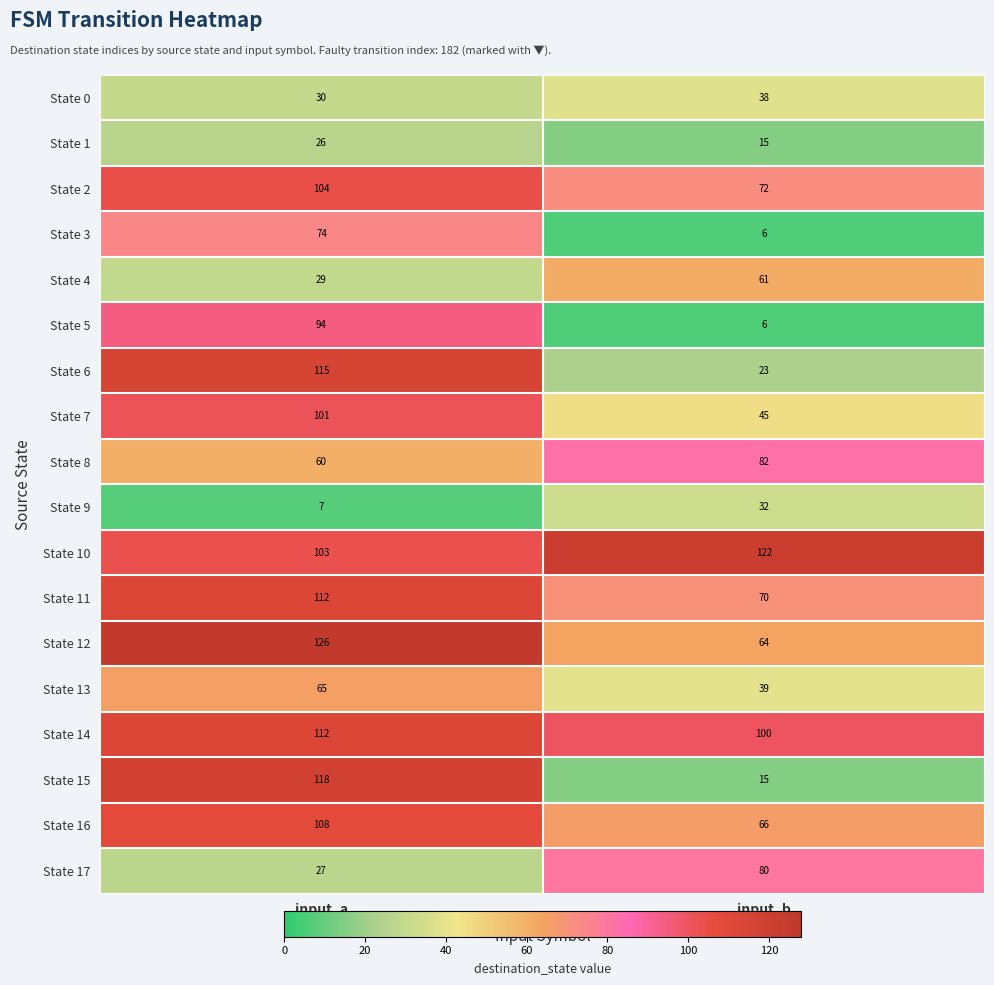

At which category is the sum across all series the highest?

input_a